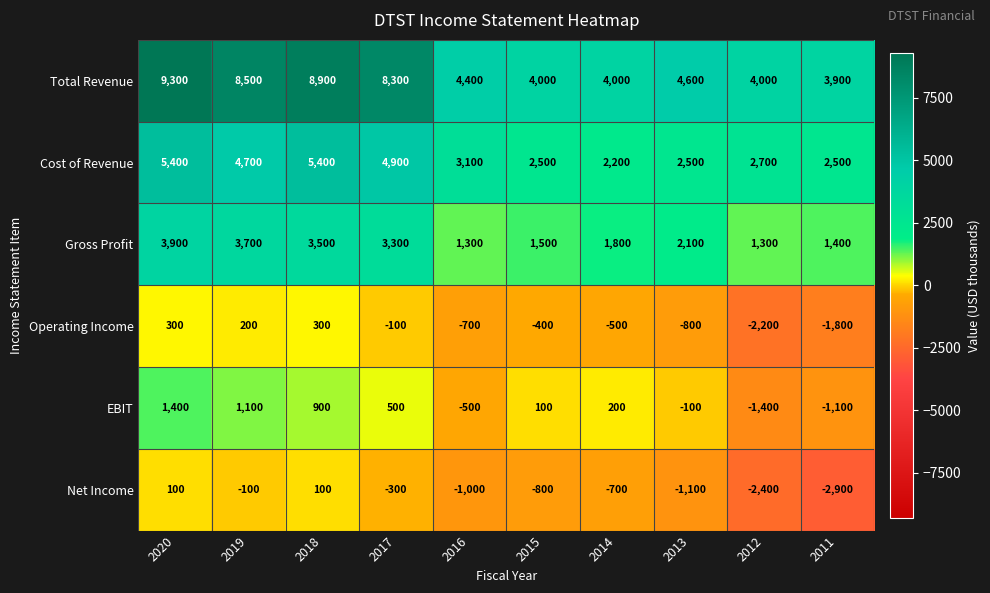

What is the greatest value displayed?

9300